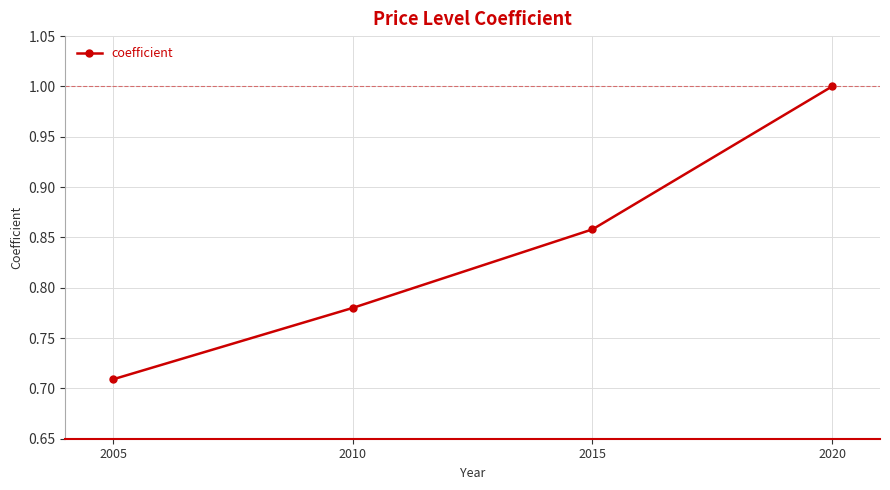

The chart shows a value of 1.3 at 2010. True or false?

False